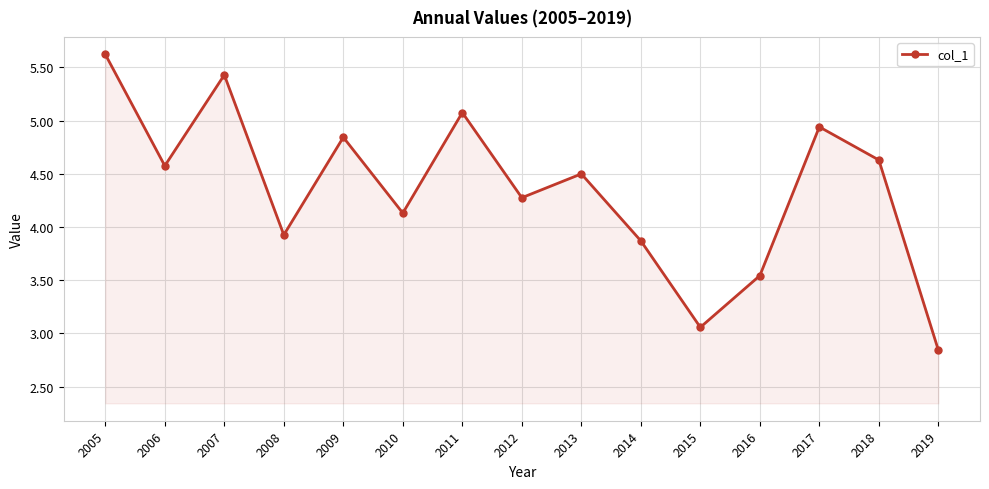

How many interior local peaks (higher than both neighbors) does the data have?

5